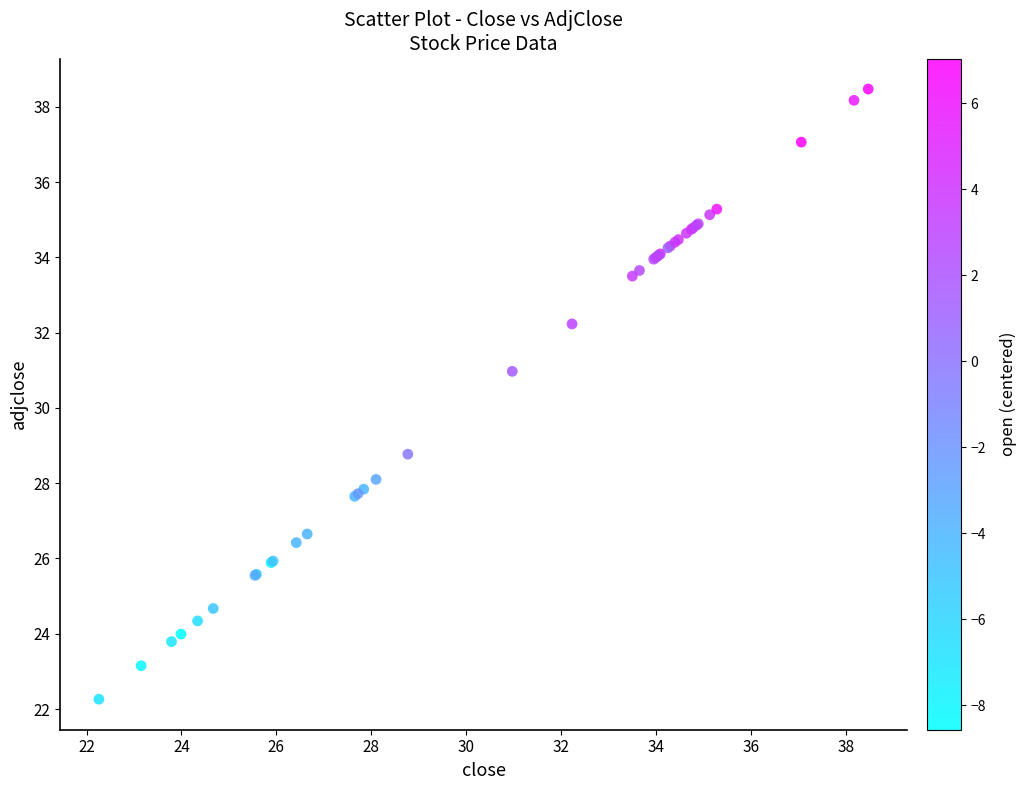

What Y value in the scatter plot is closest to 30?

31.0